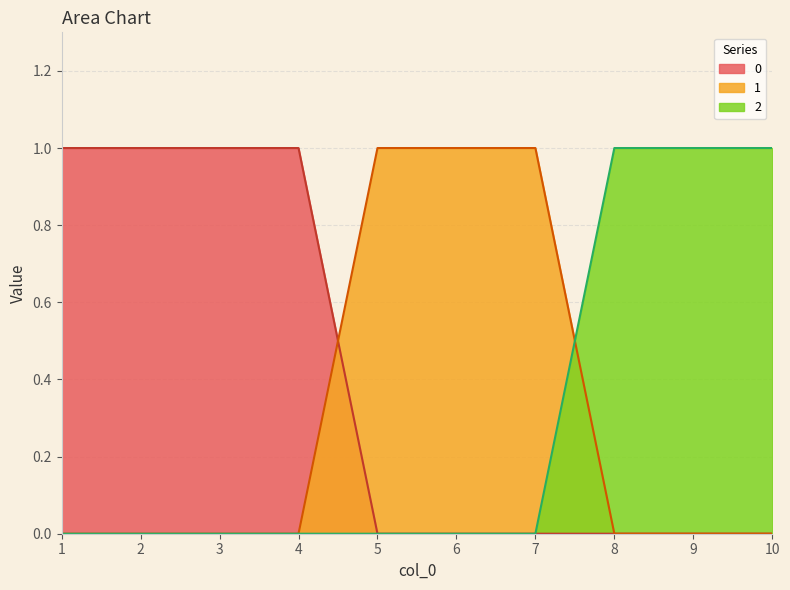

Reading left to right, what are all the values shown in this chart?

0: 1	1	1	1	0	0	0	0	0	0
1: 0	0	0	0	1	1	1	0	0	0
2: 0	0	0	0	0	0	0	1	1	1